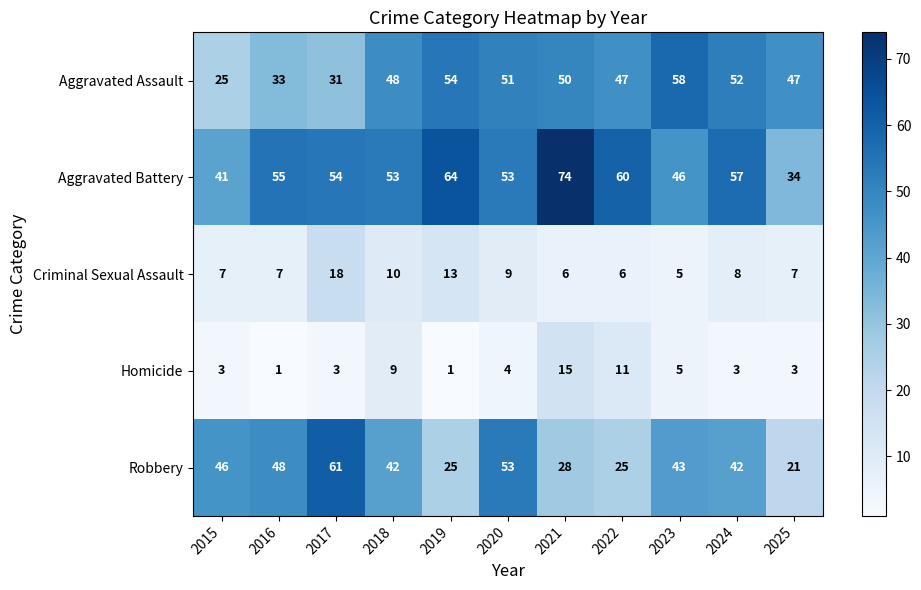

The value of Homicide at 2021 is 7. True or false?

False